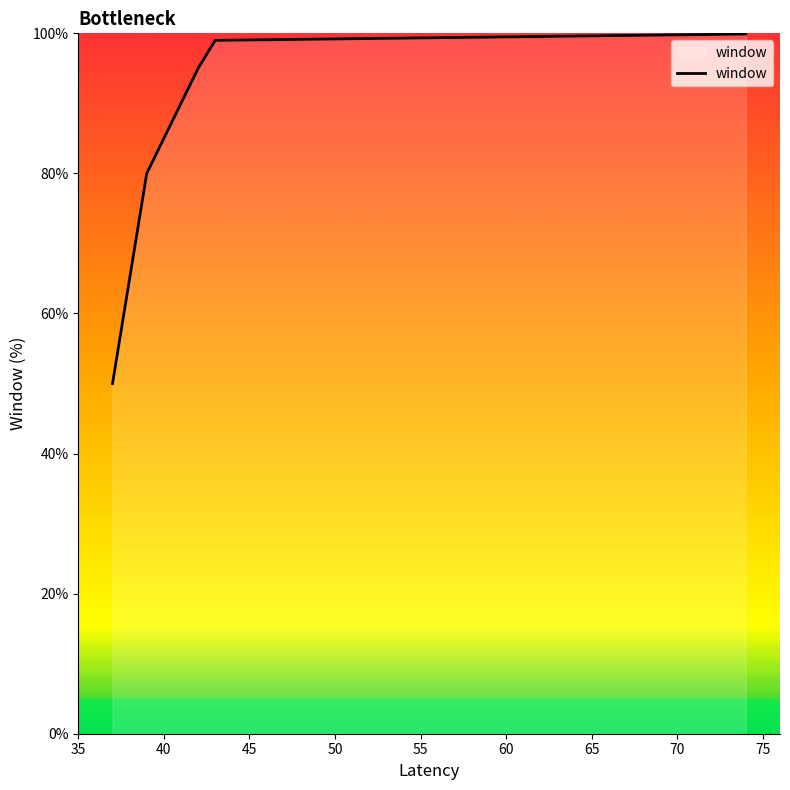

What is the change in value from 35 to 75?

+50.0